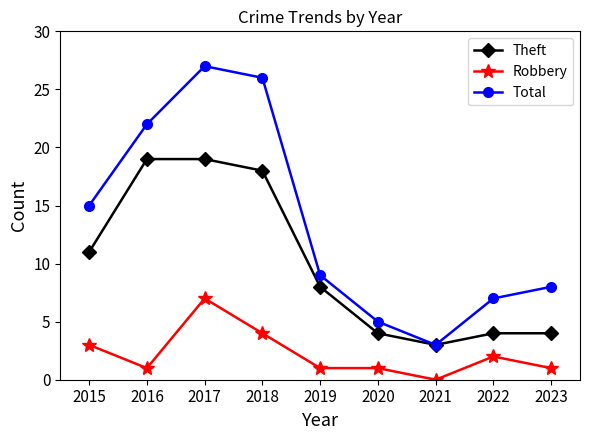

List the series in order of their peak value, highest first.

Total, Theft, Robbery